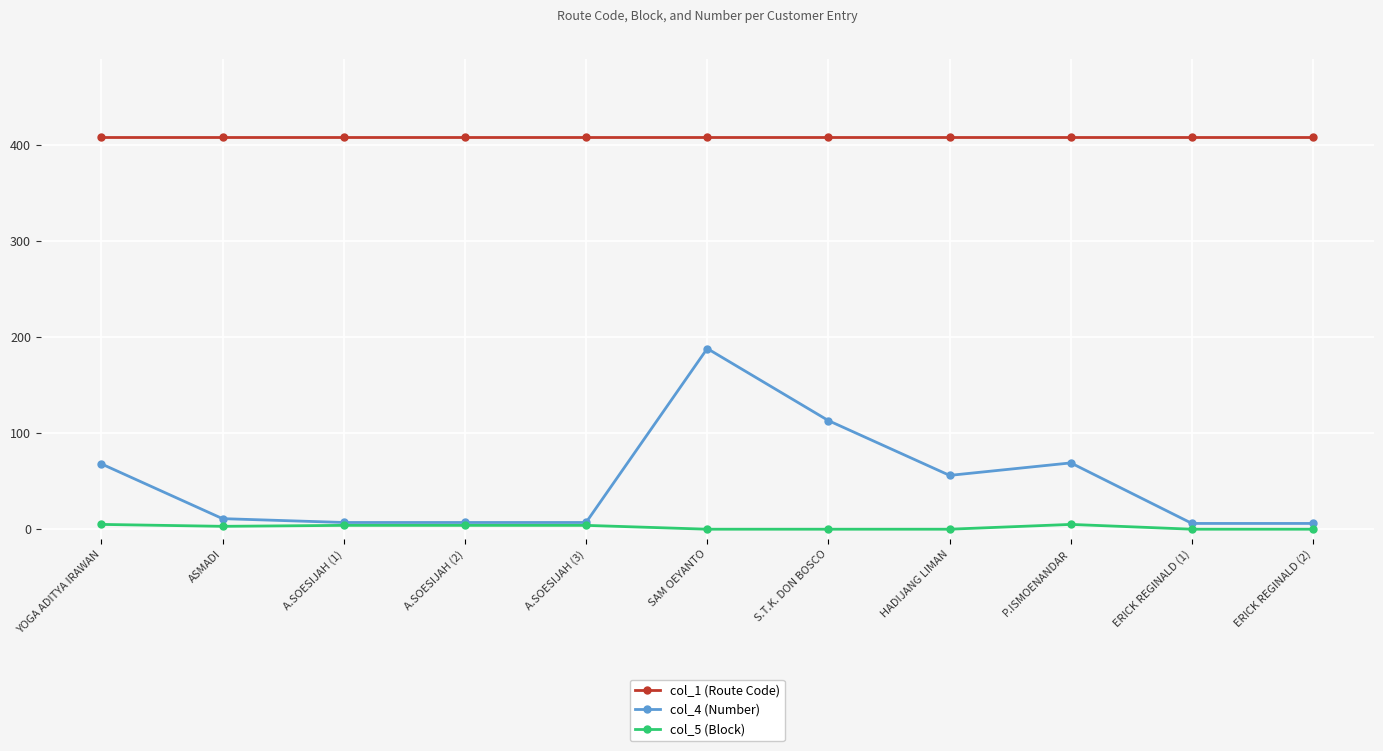

True or false: col_4 (Number) has more than 0 points higher than both neighbors.

True